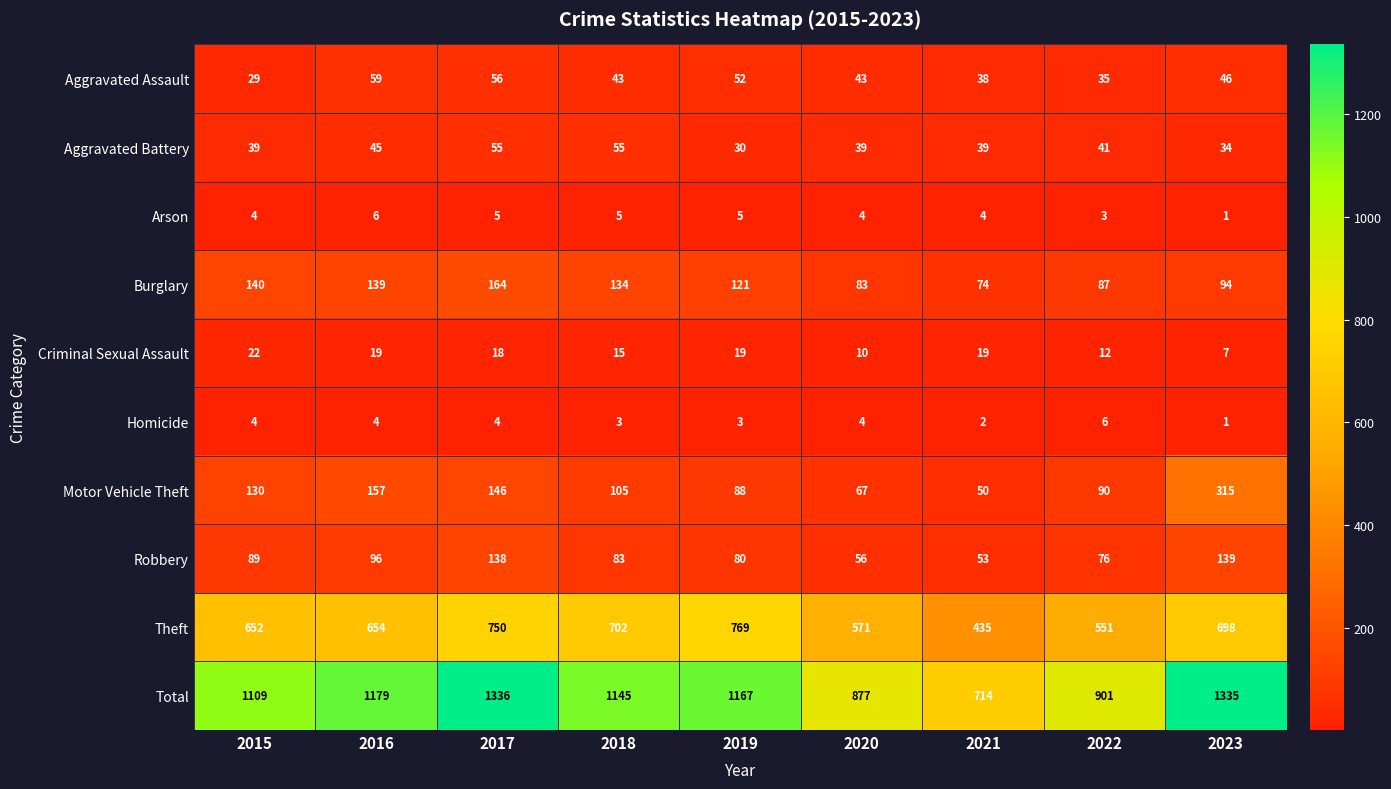

The value of Homicide at 2019 is 2. True or false?

False